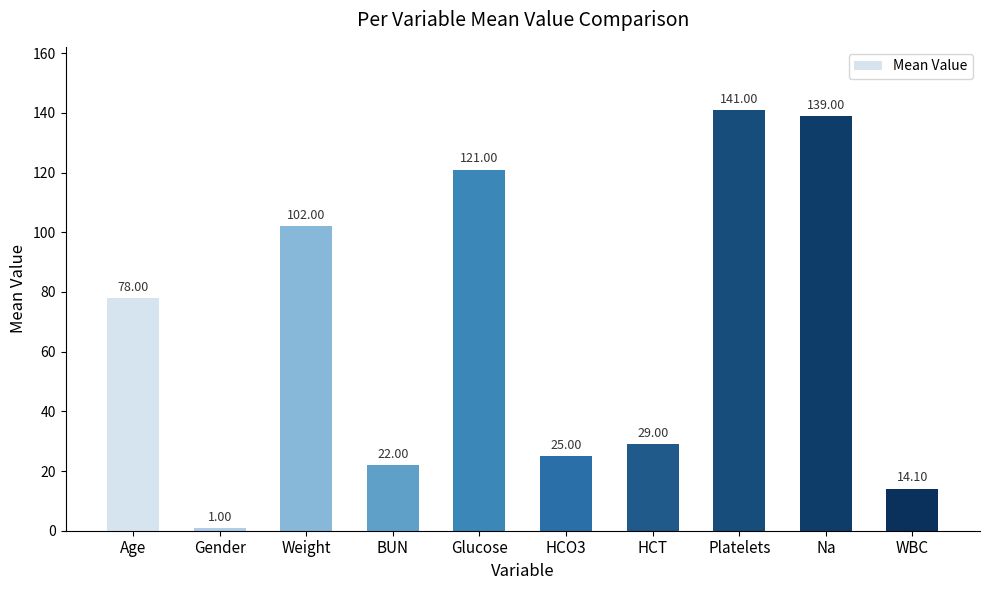

What is the maximum value shown in the chart?

141.0